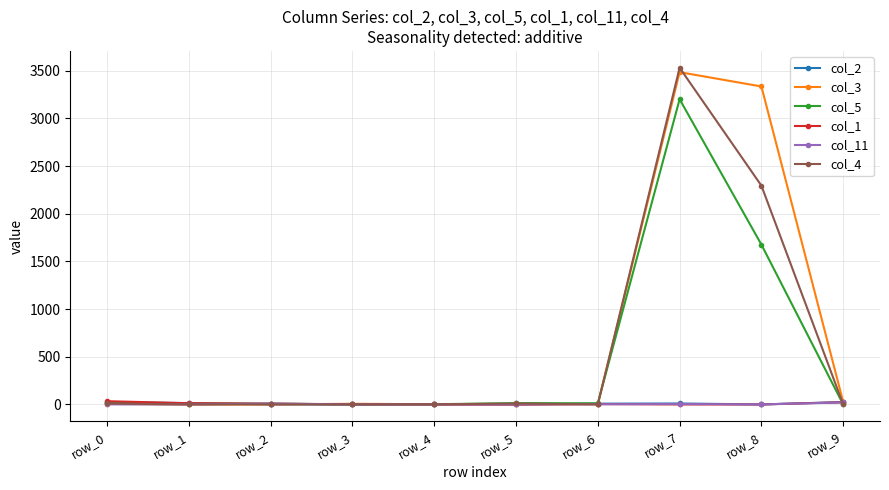

What is the maximum value shown in the chart?

3530